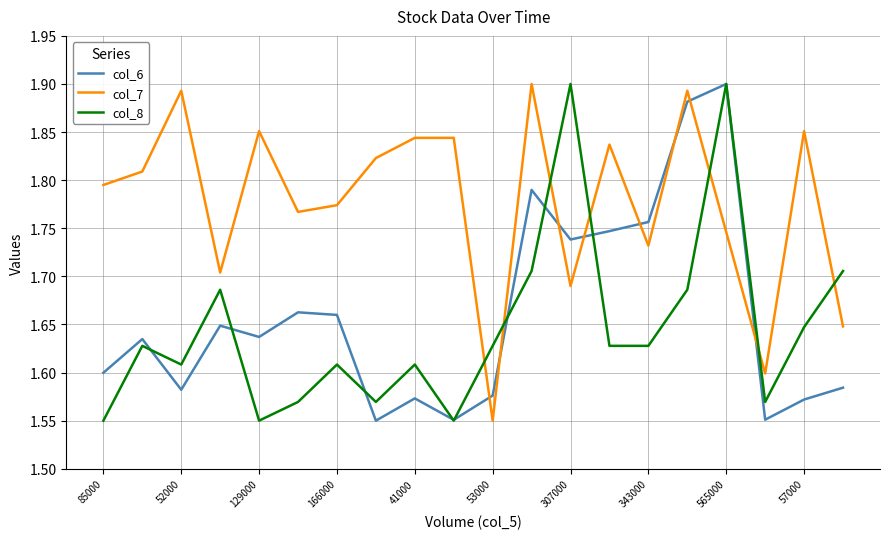

Which series ends up on top after the final intersection of col_7 and col_6?

col_7